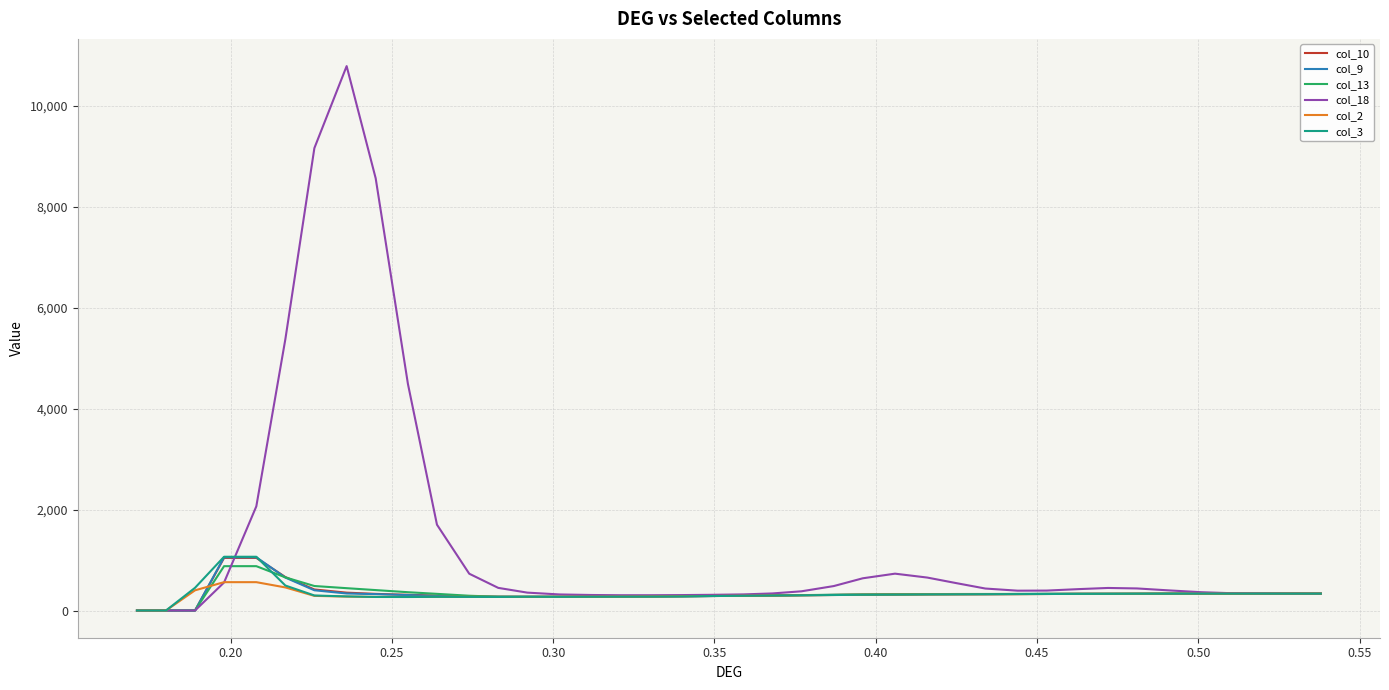

Which series has the widest spread of values?

col_18